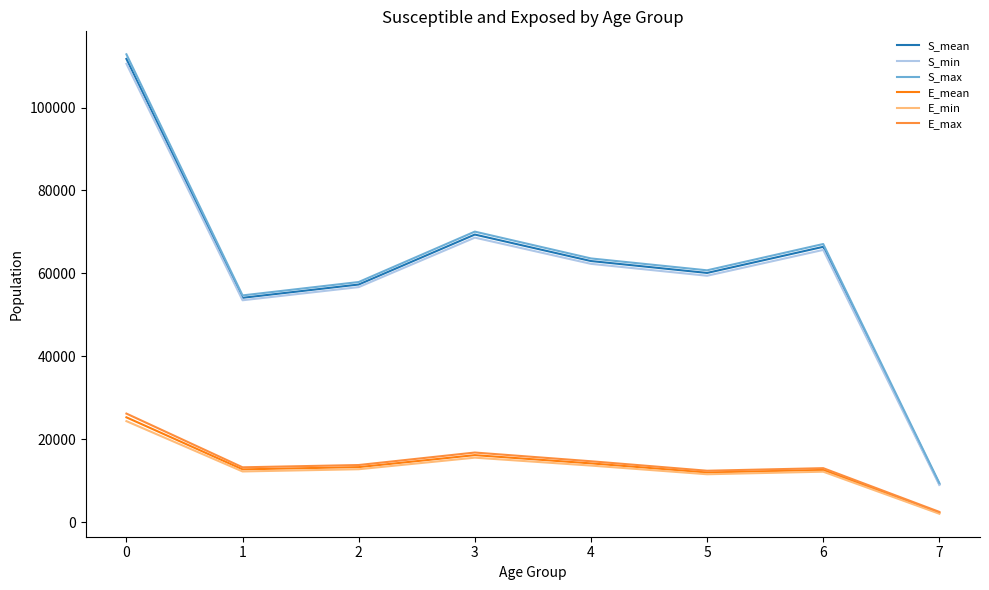

How many values in the S_max series exceed 63613?

4